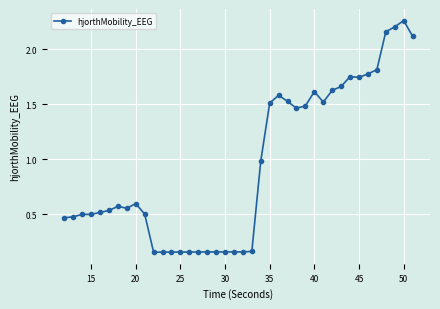

True or false: there are more than 1 points higher than both neighbors.

True